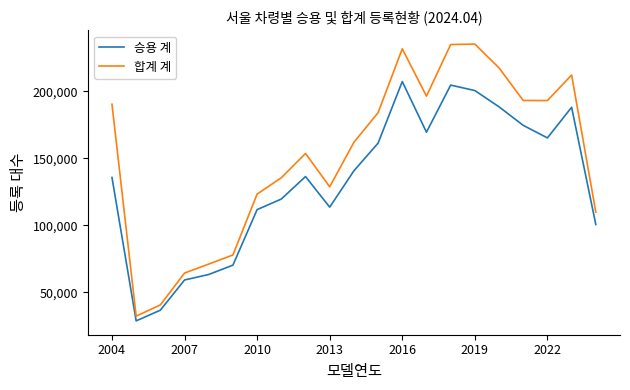

What is the difference between the second highest and second lowest values in the 합계 계 series?

194182